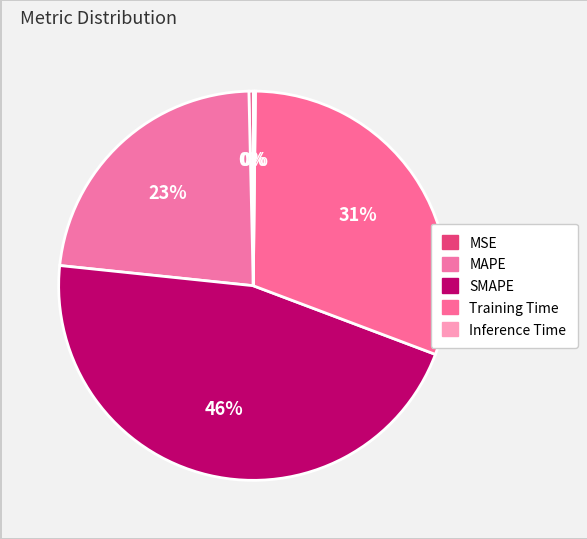

What is the largest slice in the pie chart?

SMAPE